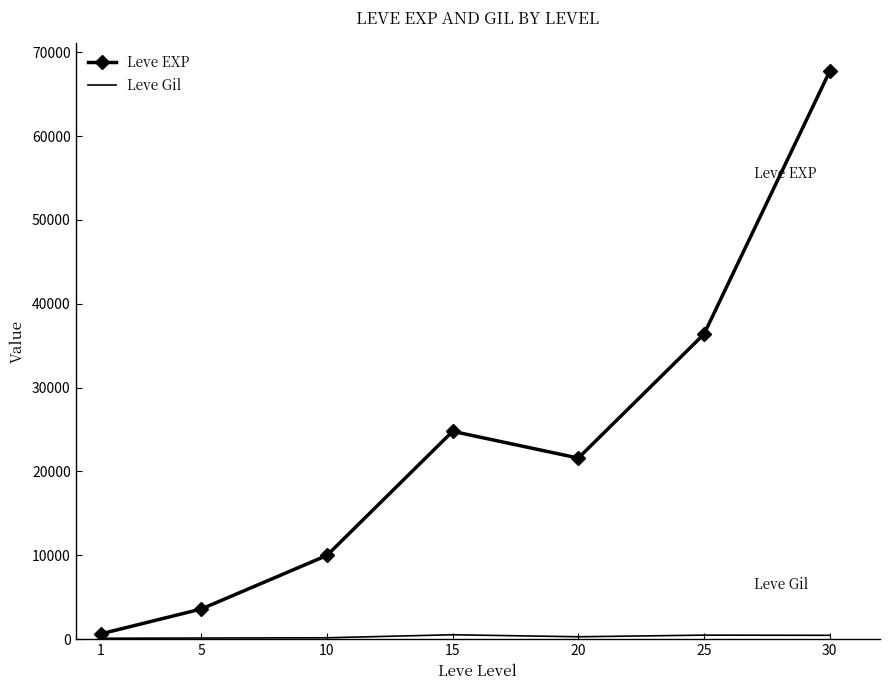

What is the greatest value displayed?

67730